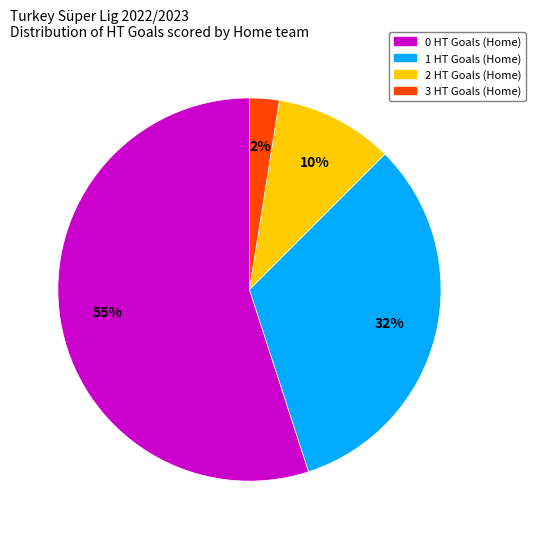

Which slice is the largest?

0 HT Goals (Home)